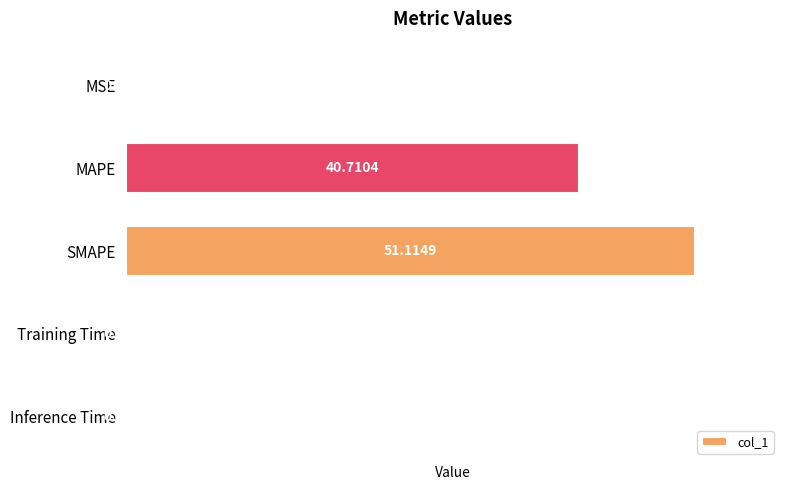

Which category has the highest value across all series?

SMAPE